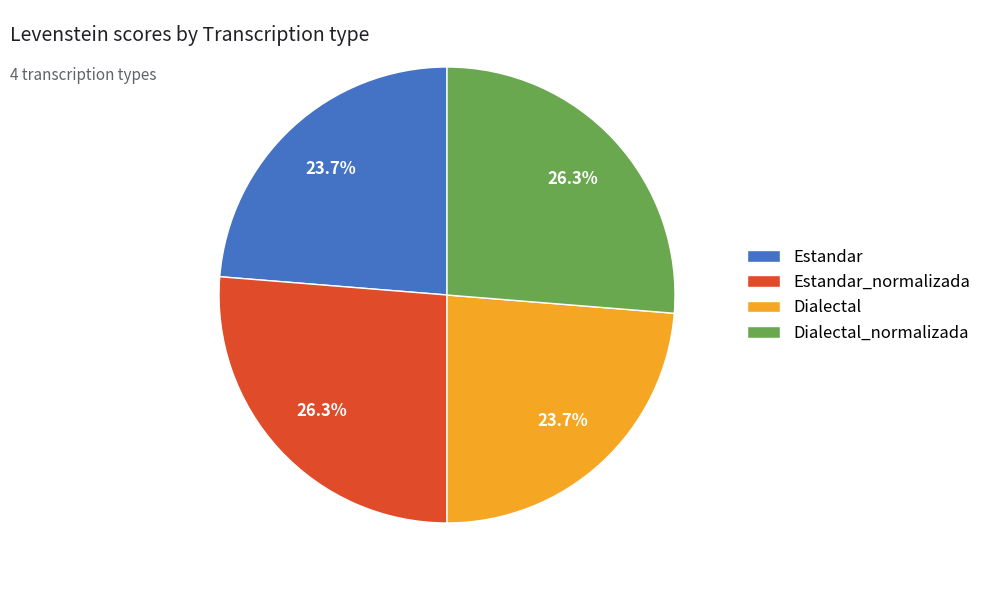

True or false: Estandar_normalizada accounts for 26% of the total.

True